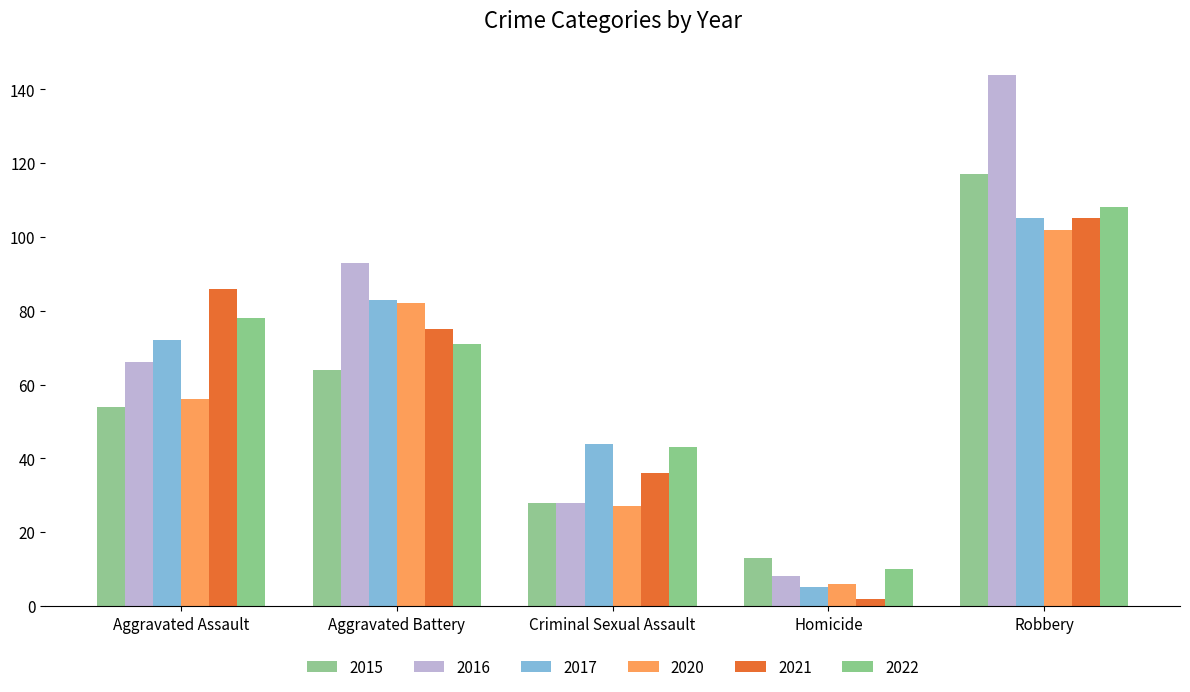

What is the difference between the maximum and minimum values in the 2020 series?

96